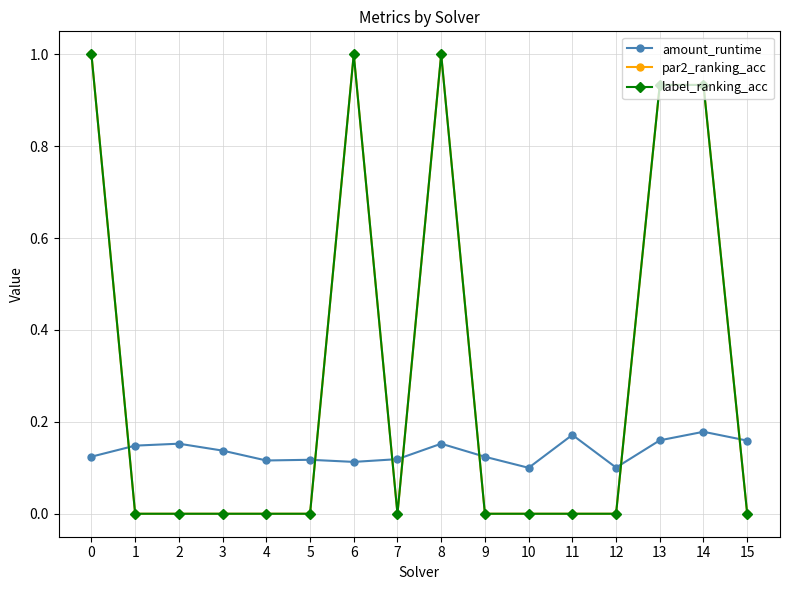

Rank the categories by par2_ranking_acc value from highest to lowest.

0, 6, 8, 13, 14, 1, 2, 3, 4, 5, 7, 9, 10, 11, 12, 15